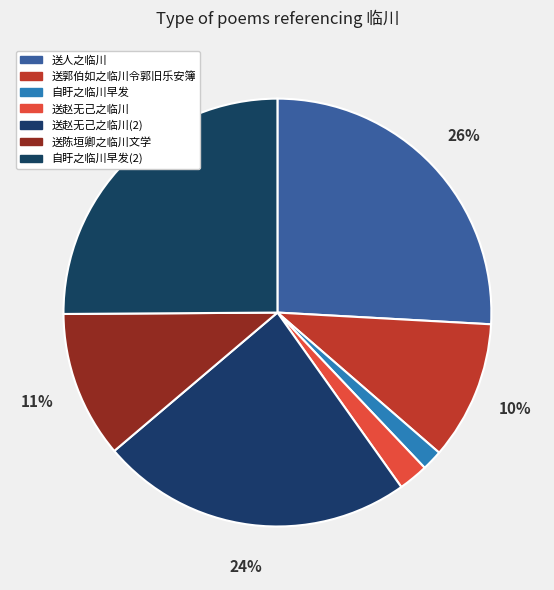

To the nearest percent, what portion does 送赵无己之临川 represent?

2%